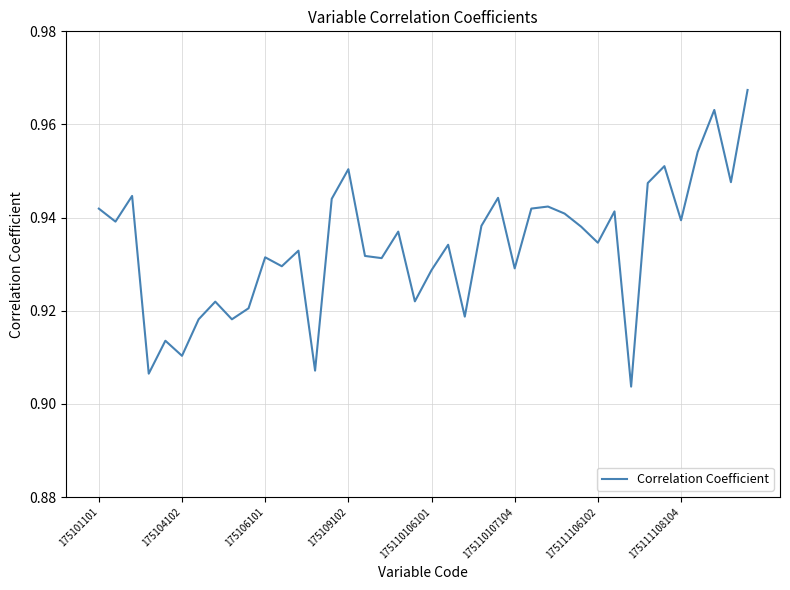

Is this an area chart (filled region under the line)?

No